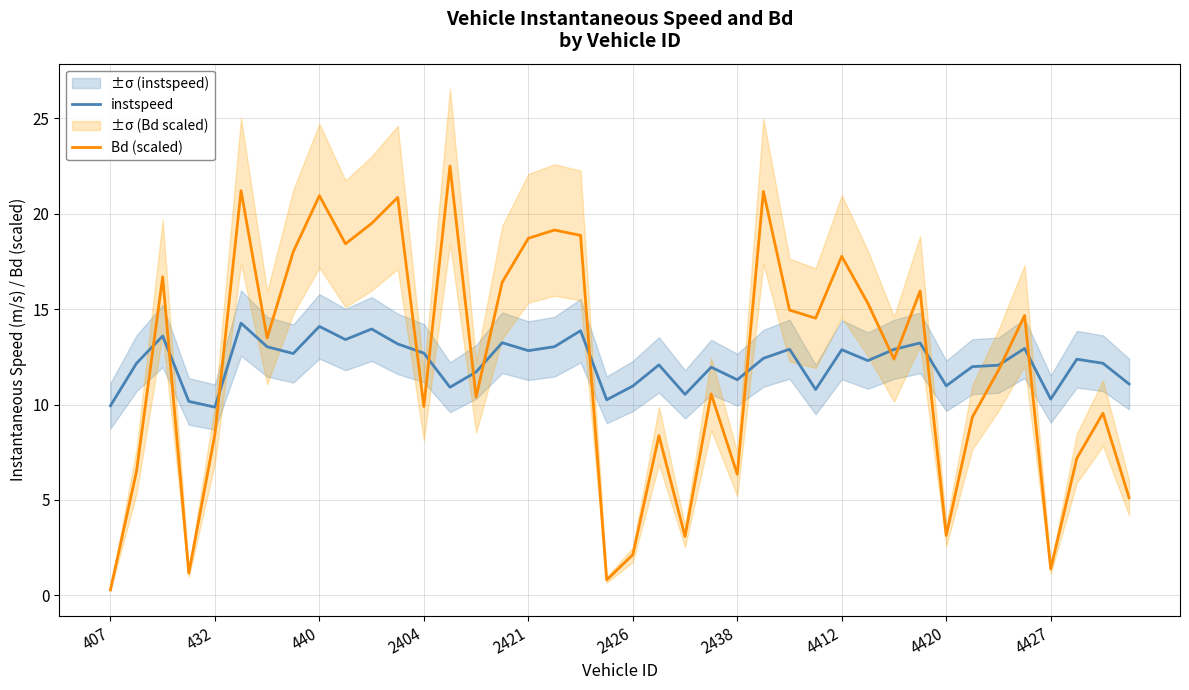

What is the average value of the Bd (scaled) series?

12.2